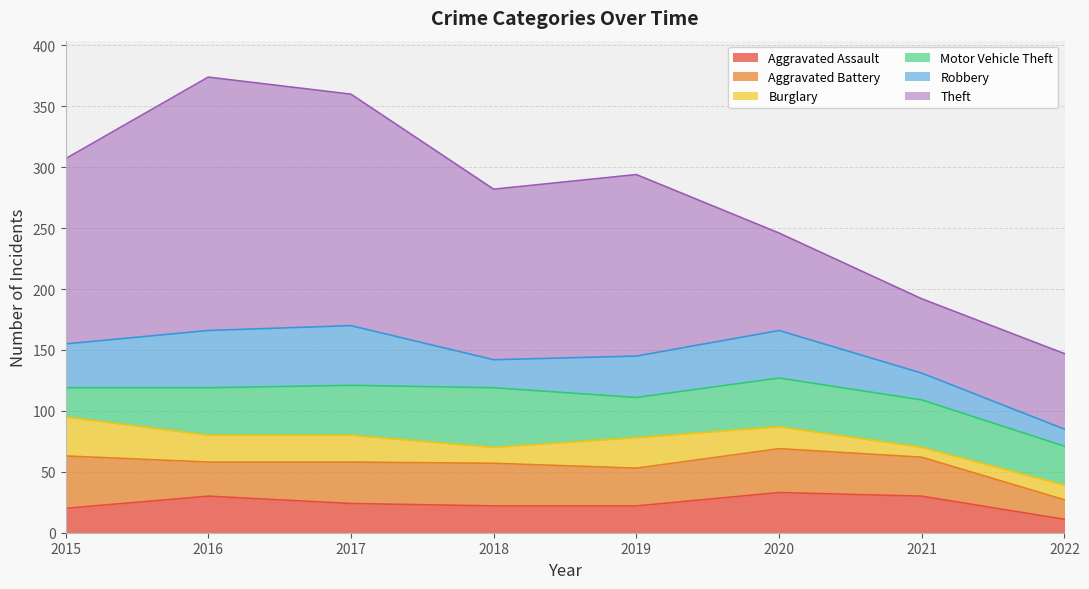

Between 2016 and 2019, which series saw the biggest shift?

Theft